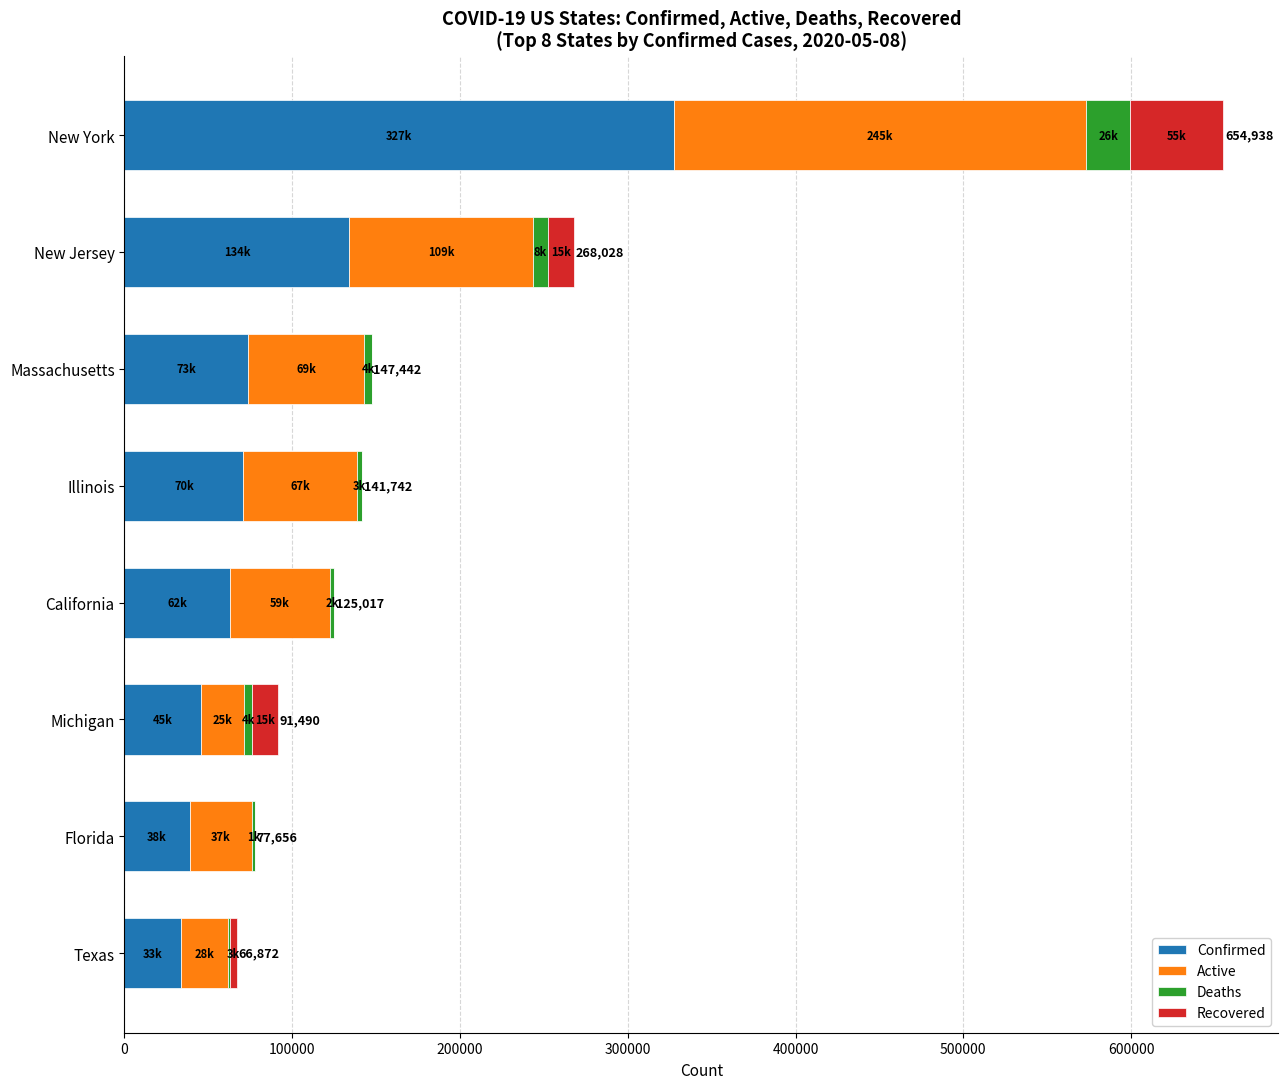

At which label does Confirmed reach its peak?

New York